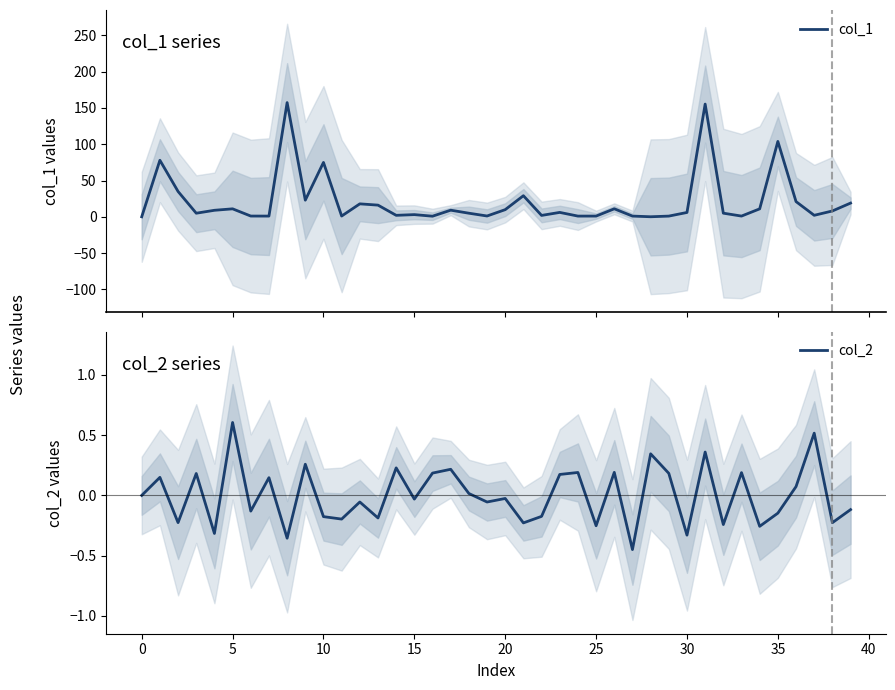

What is the smallest value displayed?

-0.4